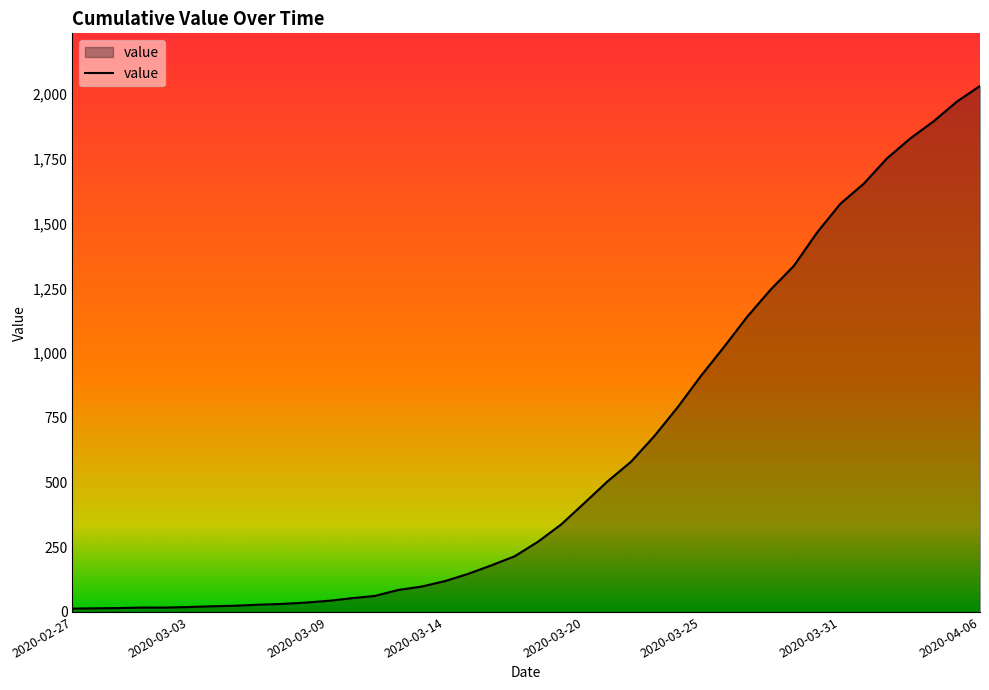

What is the maximum value shown in the chart?

2032